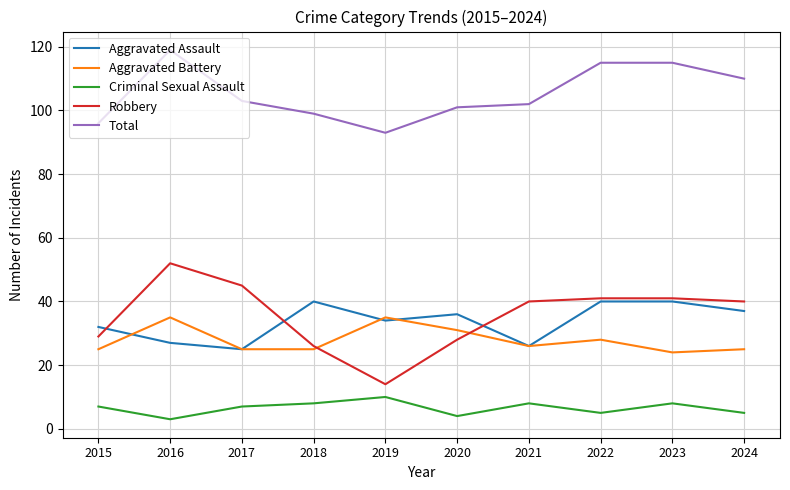

What is the total value across all series at 2017?

205